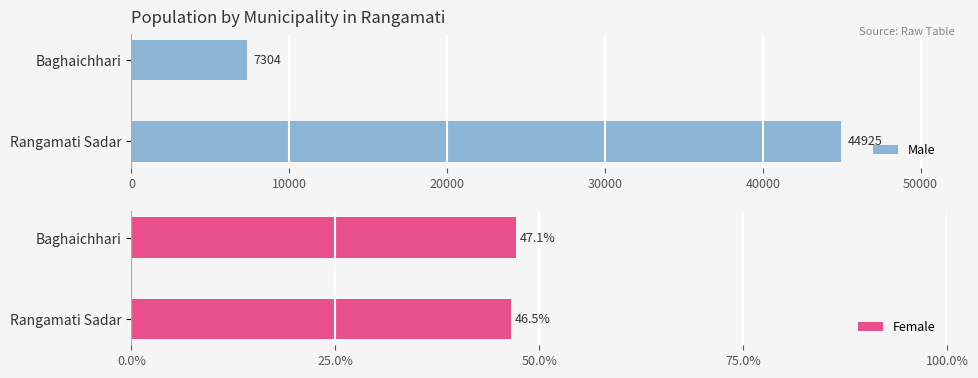

What is the minimum value for Male?

7304